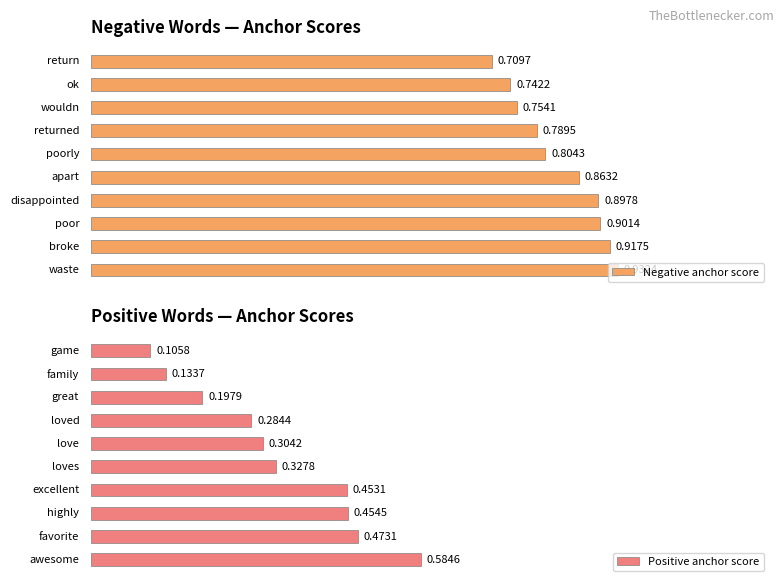

List the series in order of their peak value, highest first.

Negative anchor score, Positive anchor score